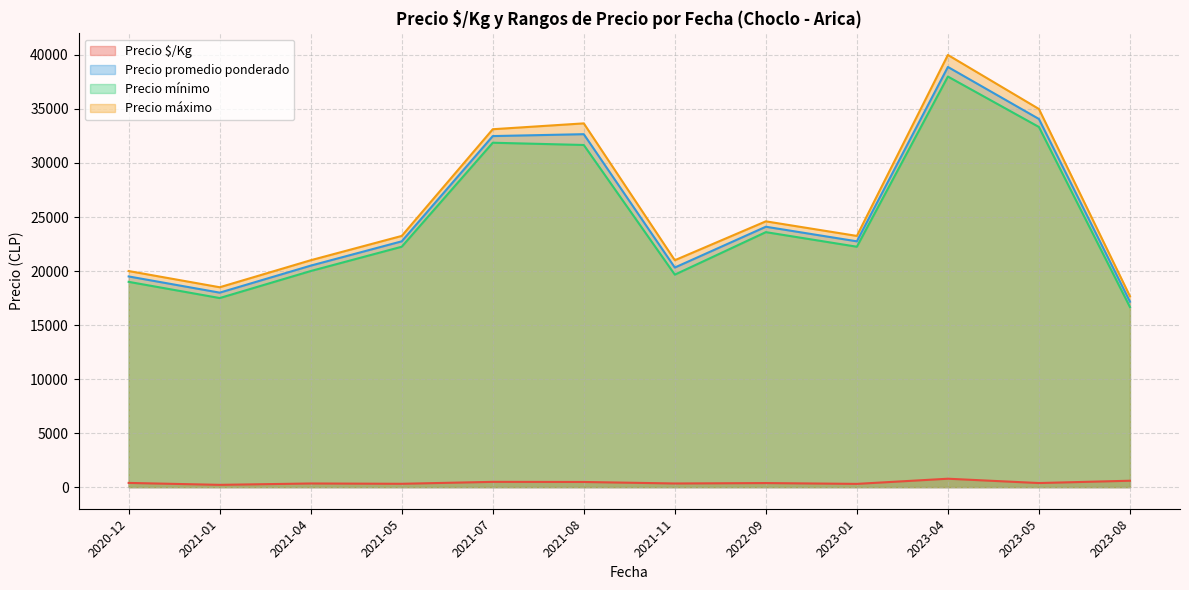

Which has a higher value, 2023-08 or 2023-01?

2023-08